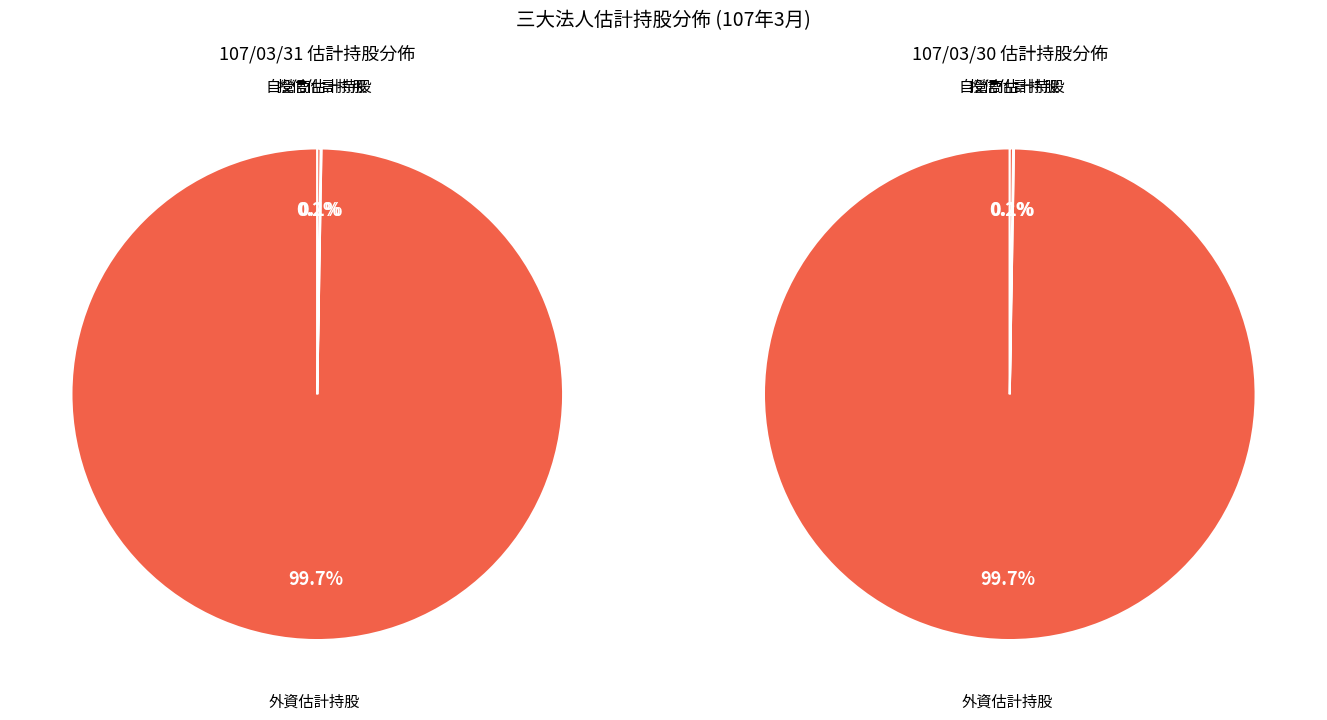

What is the total percentage of 外資估計持股 and 自營商估計持股?

99.9%